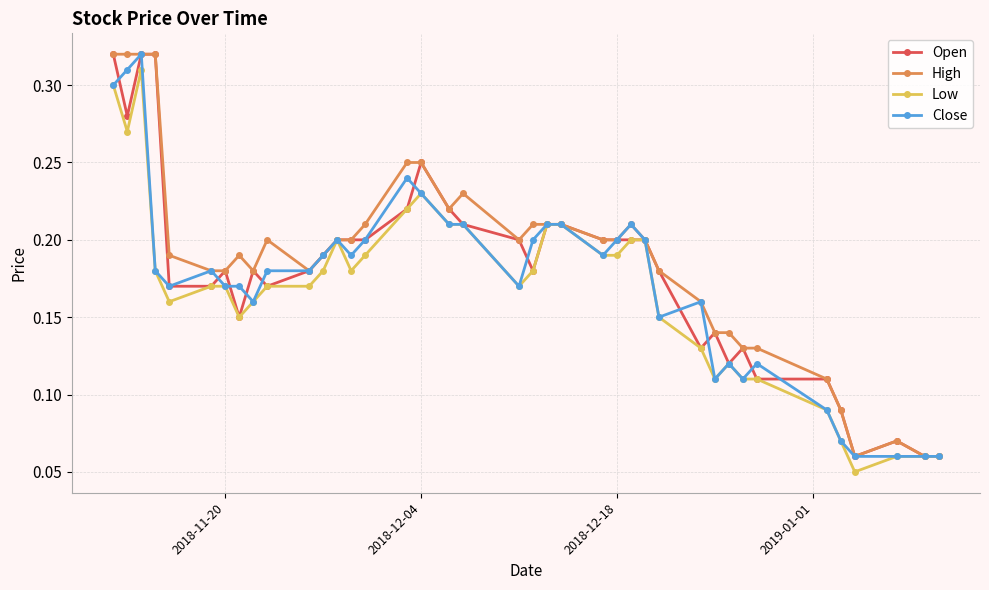

At how many categories does at least one series exceed 0?

39